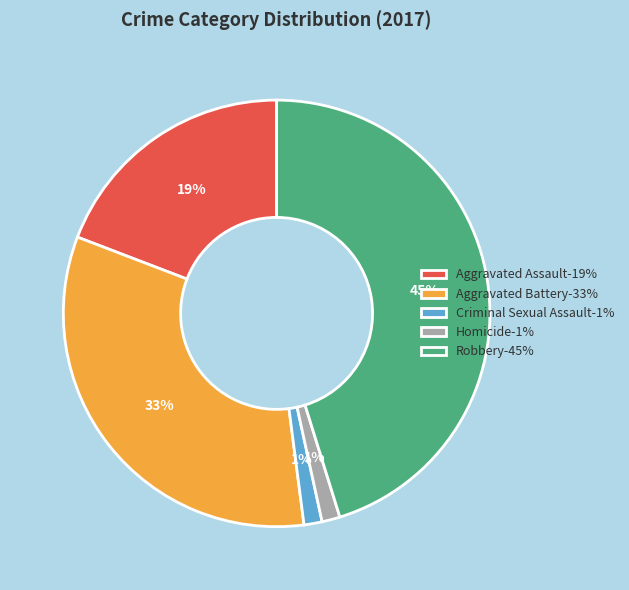

How many segments does this pie chart have?

5